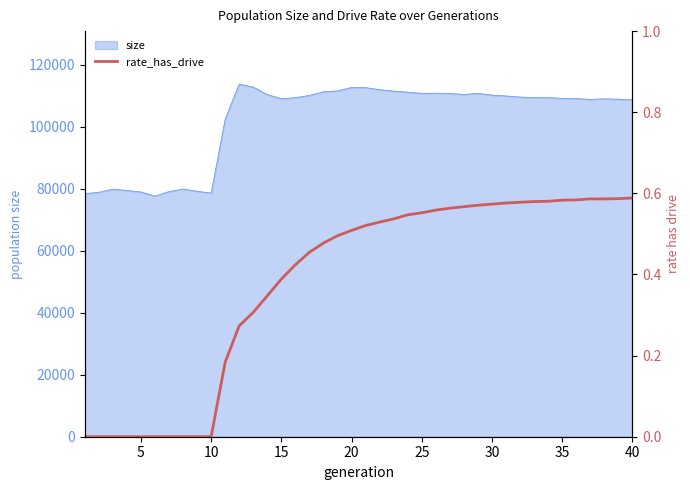

What is the minimum value for size?

77623